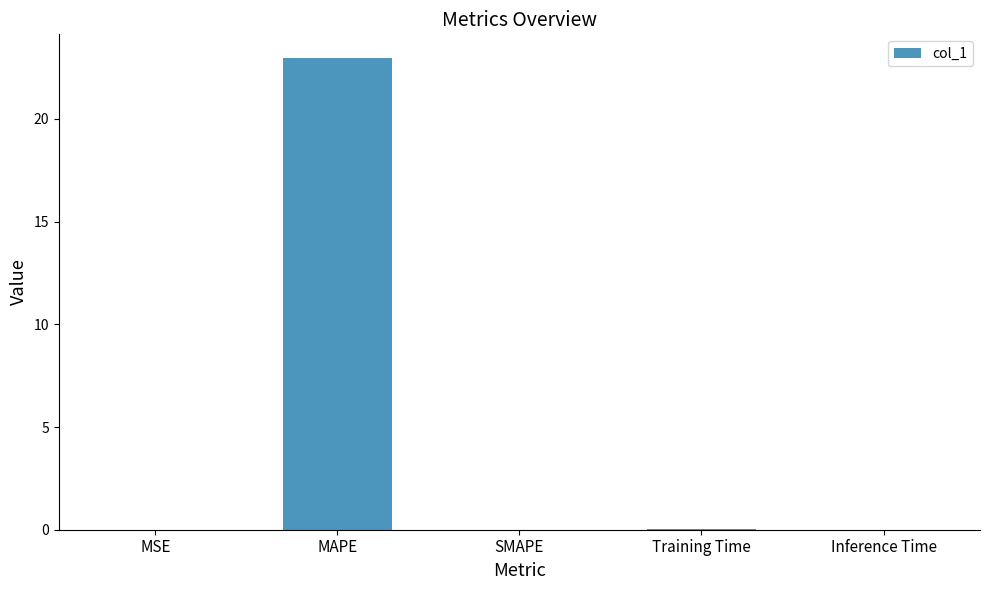

The chart shows a value of 0.0 at SMAPE. True or false?

True